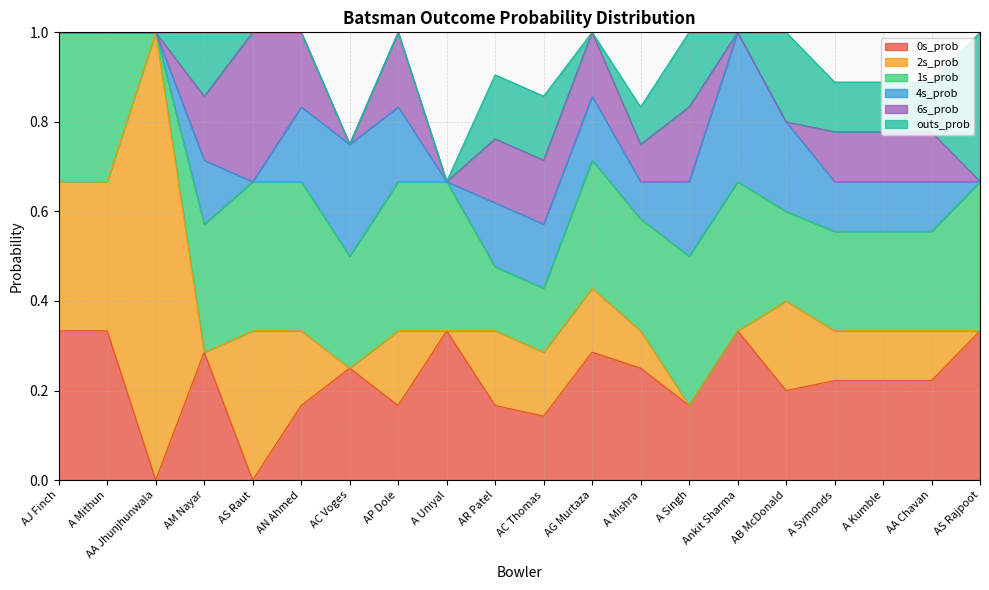

Rank the series at AC Voges from highest to lowest value.

0s_prob, 1s_prob, 4s_prob, 2s_prob, 6s_prob, outs_prob